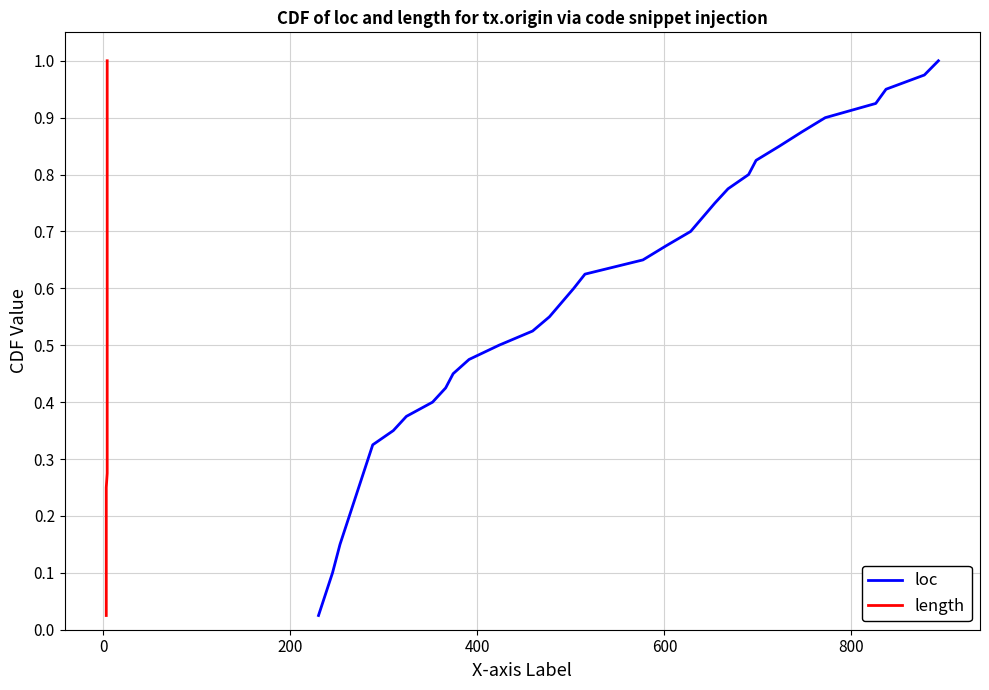

True or false: length has more than 2 interior local peaks.

False